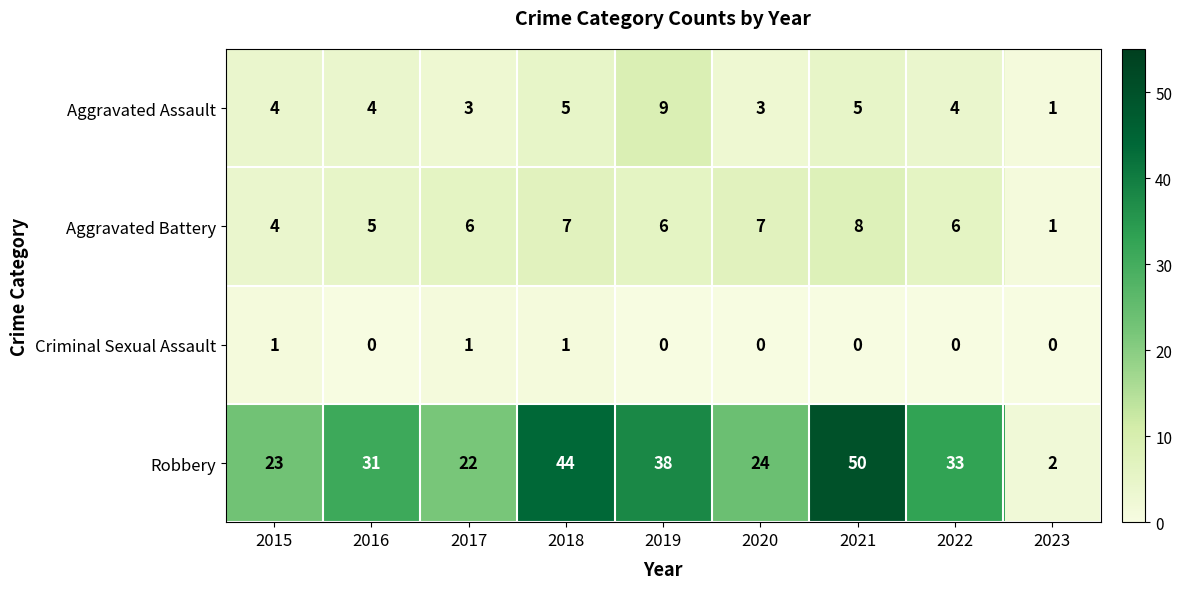

The value of Robbery at 2022 is 57. True or false?

False